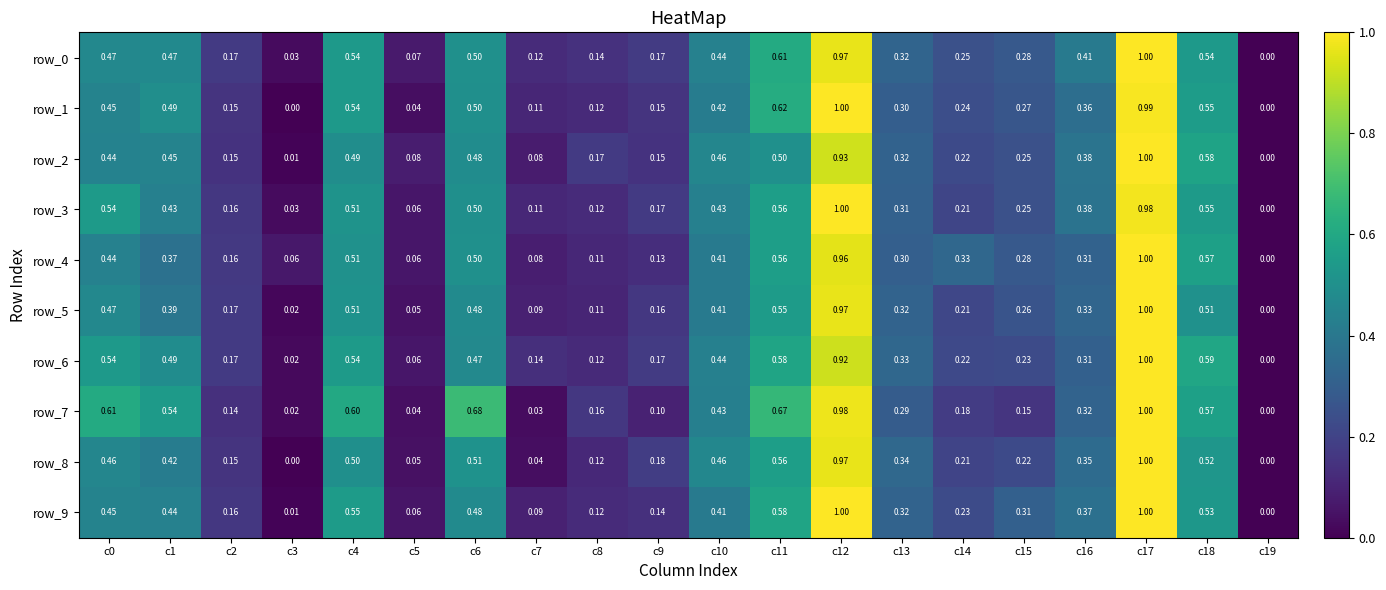

The row_6 series shows 0.2 at c12. True or false?

False